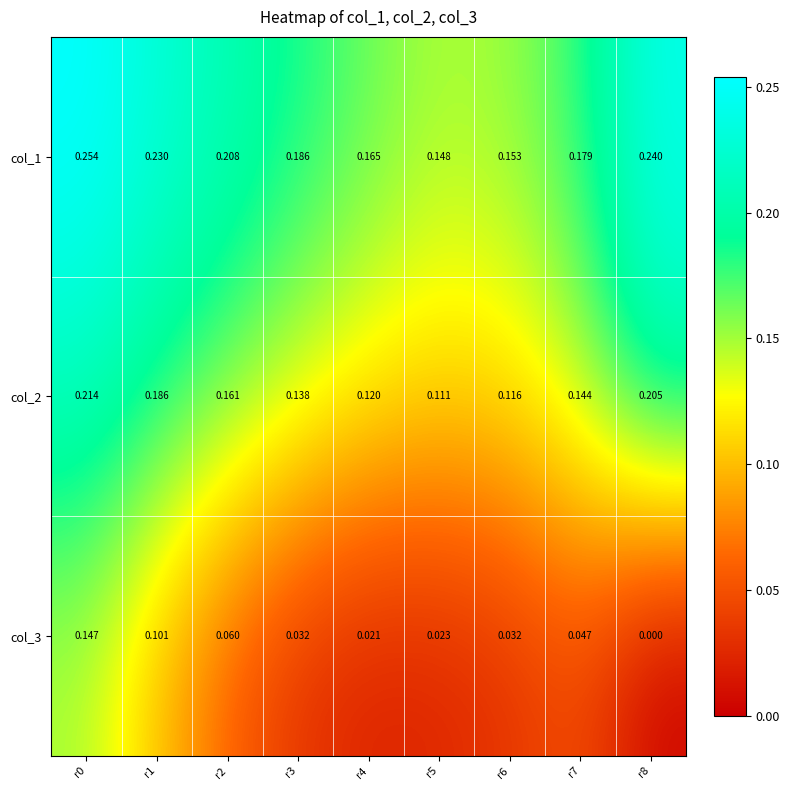

Is the value of col_3 at r2 greater than the value of col_2 at r1?

No